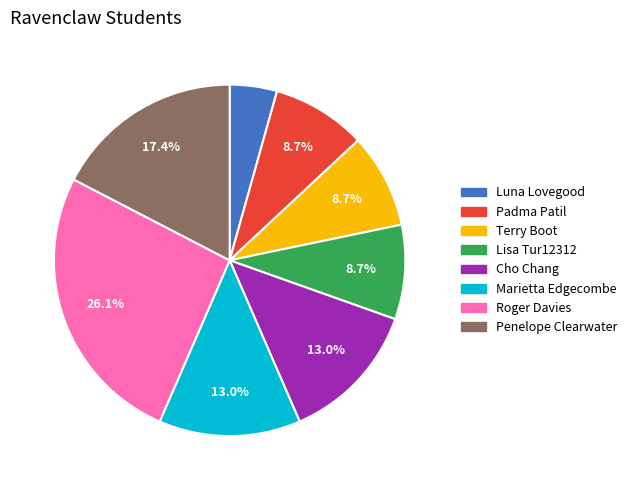

How many slices are in this pie chart?

8